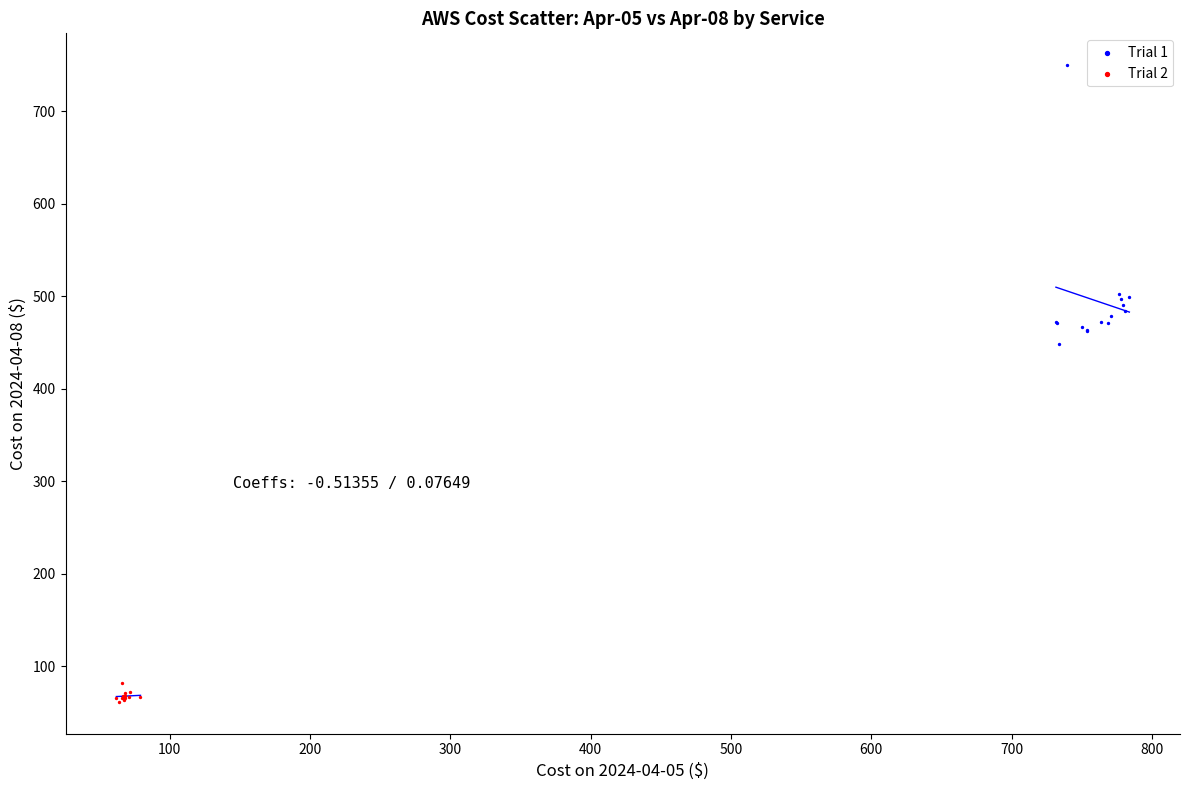

Which series contains the lowest Y value?

Trial 2